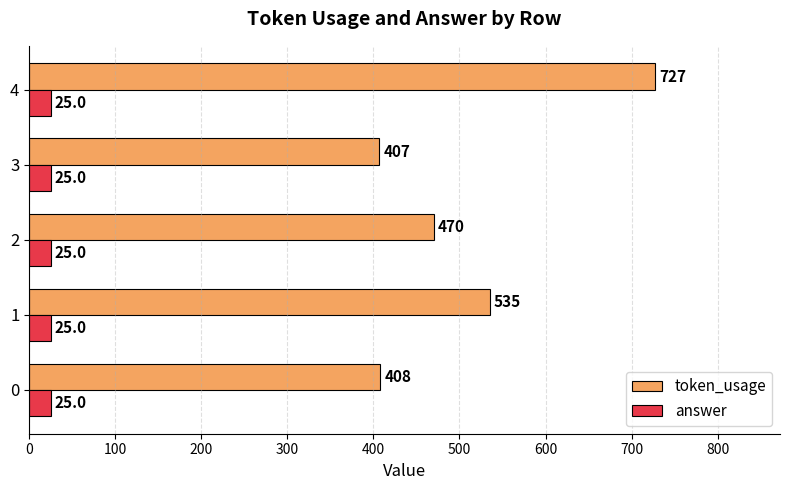

Rank the series by their maximum value, from highest to lowest.

token_usage, answer